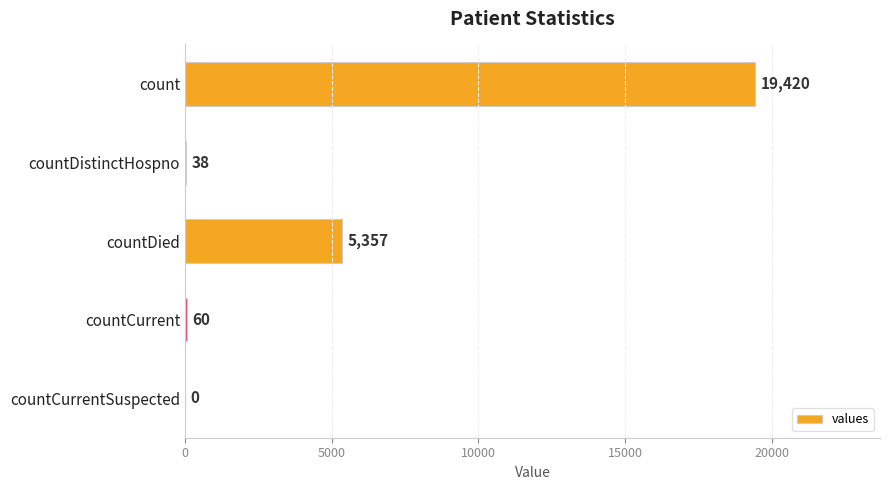

Reading bottom to top, transcribe all the data shown in this chart.

countCurrentSuspected=0	countCurrent=60	countDied=5357	countDistinctHospno=38	count=19420